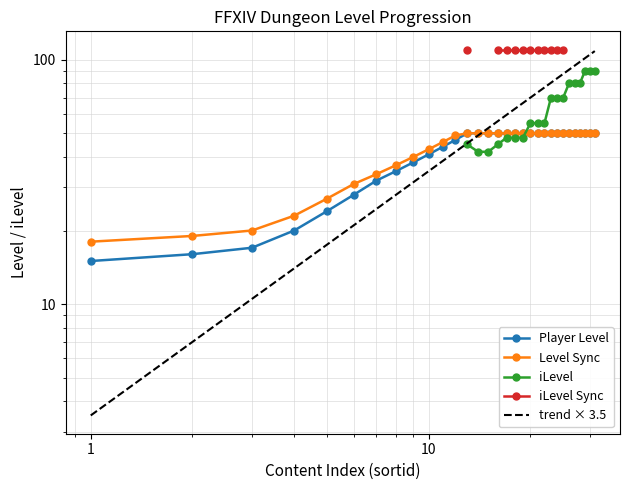

Which has a higher value, 25 or 2?

25